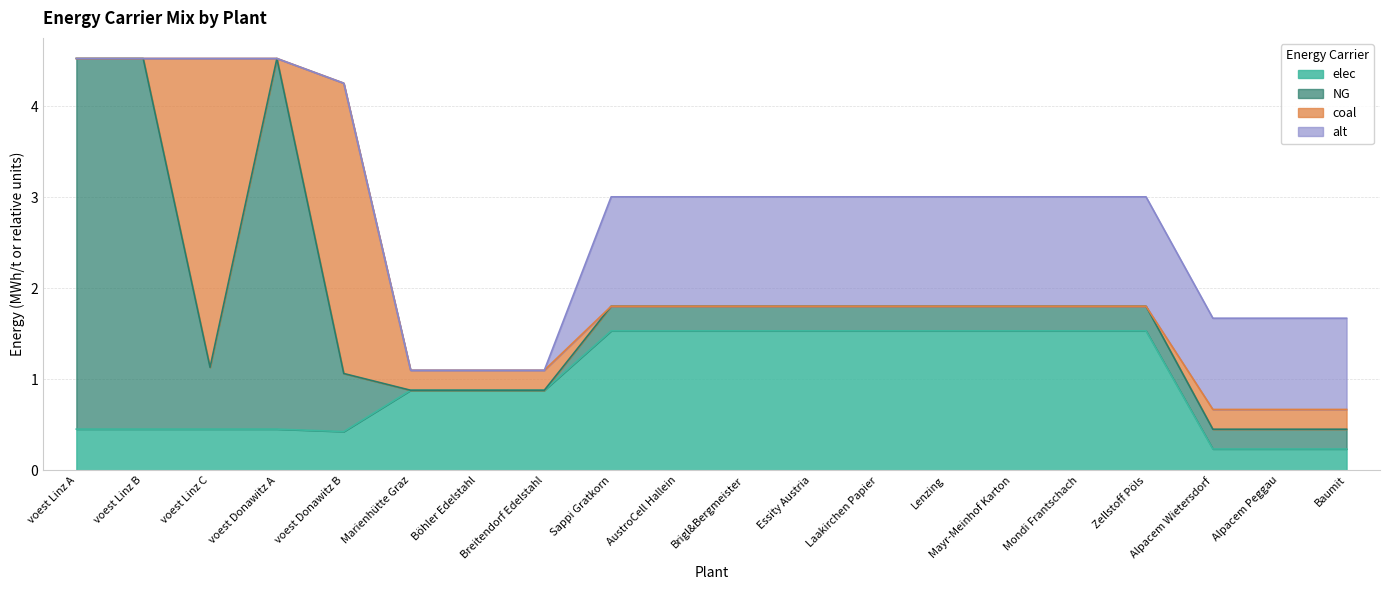

What is the total value across all series at Böhler Edelstahl?

1.1